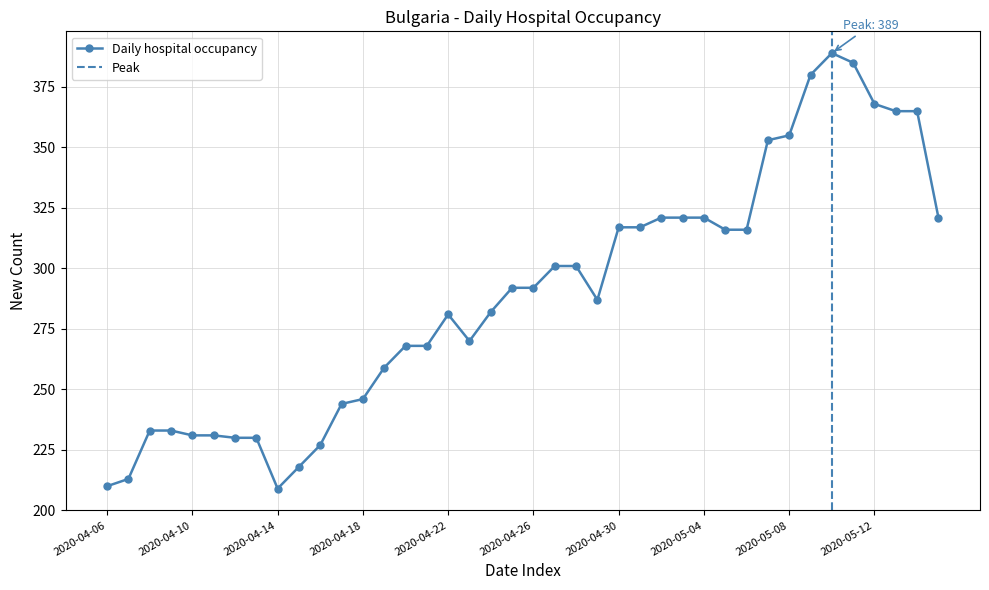

How many data points are less than 292?

20